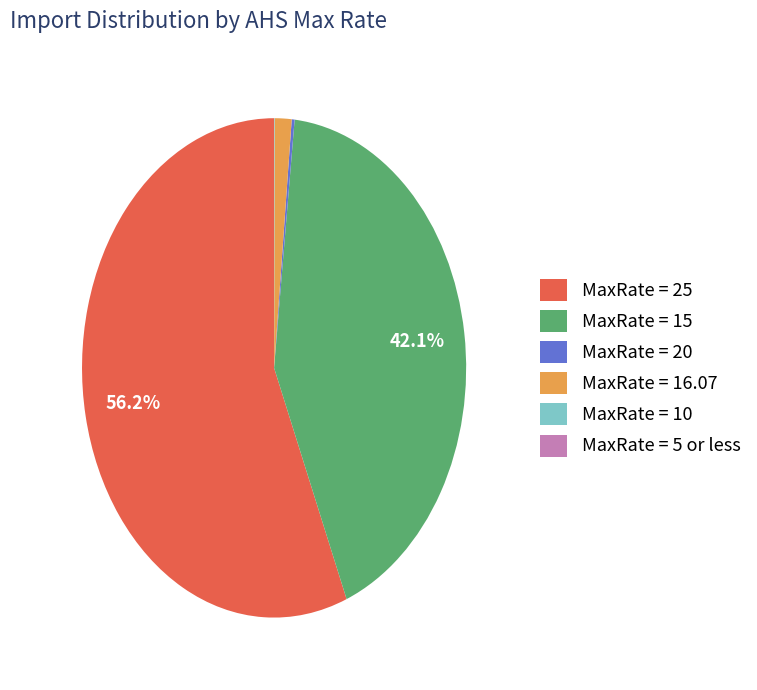

Is MaxRate = 25 the majority of the pie?

Yes